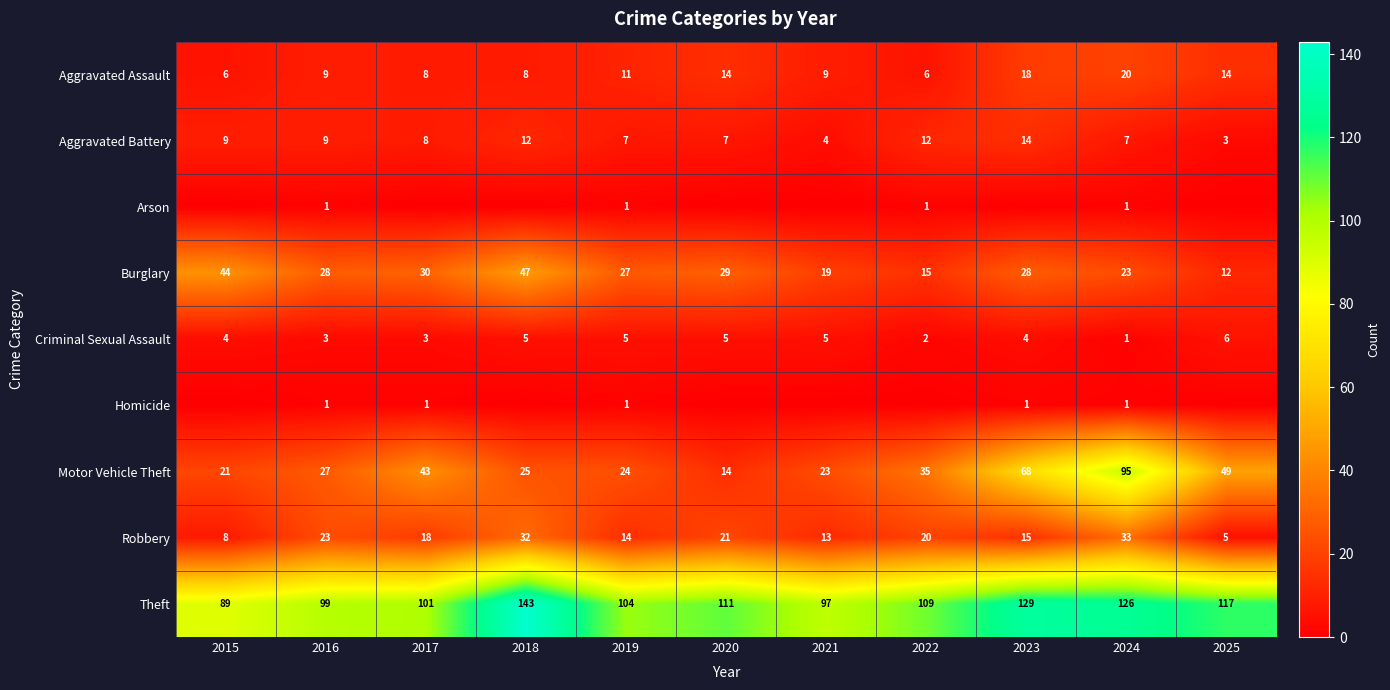

Is the value of Theft at 2024 greater than the value of Aggravated Battery at 2023?

Yes